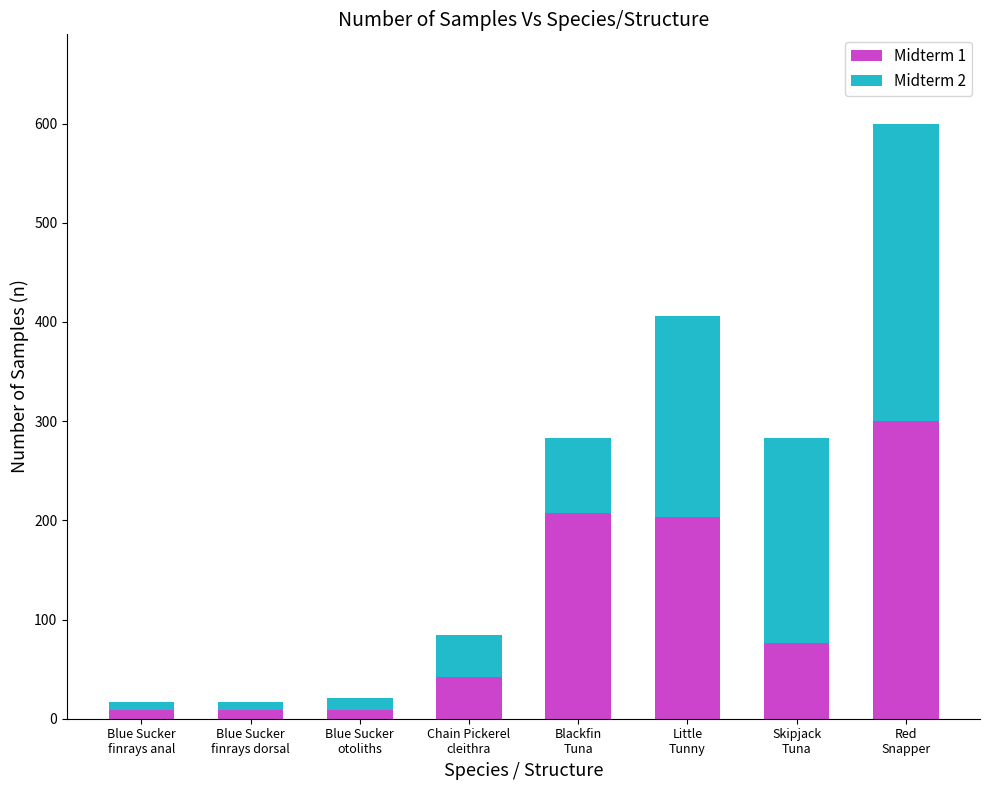

What is the maximum value for Midterm 1?

300